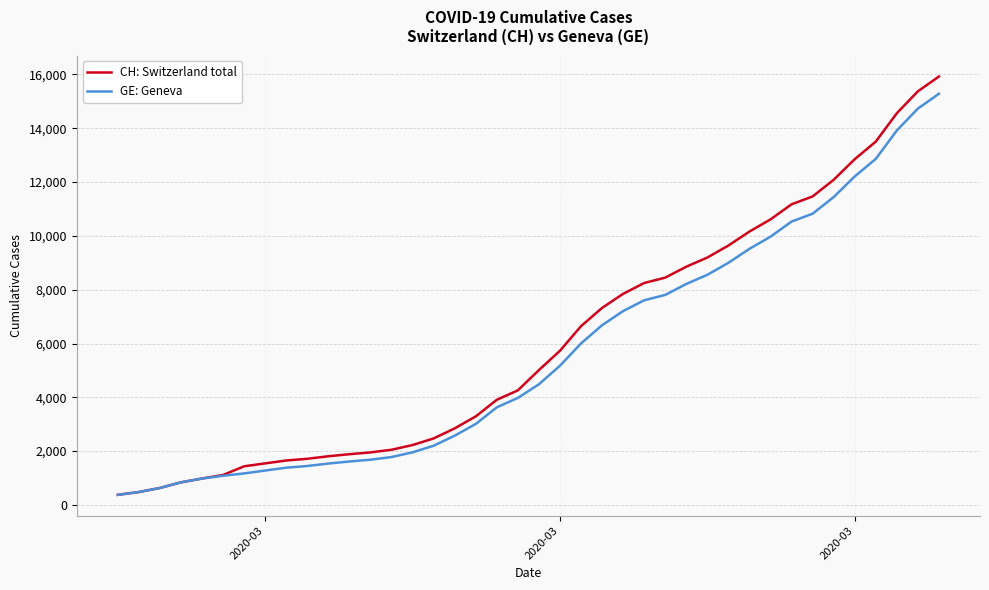

What is the maximum value shown in the chart?

15926